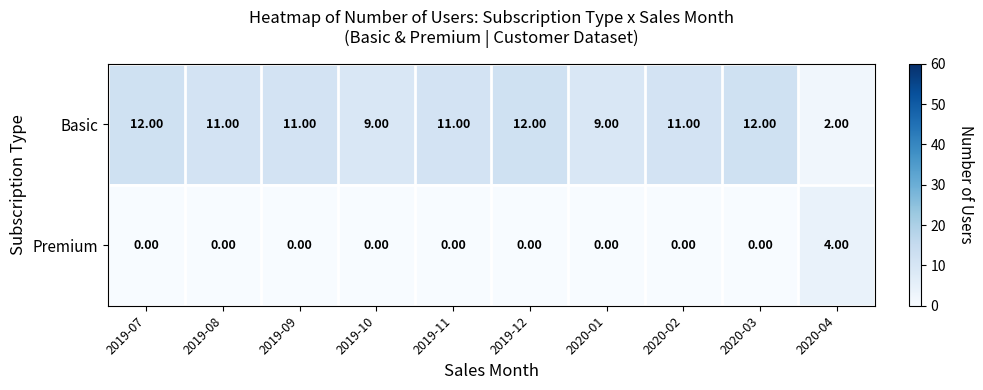

What is the difference between the maximum and second lowest values in the Premium series?

4